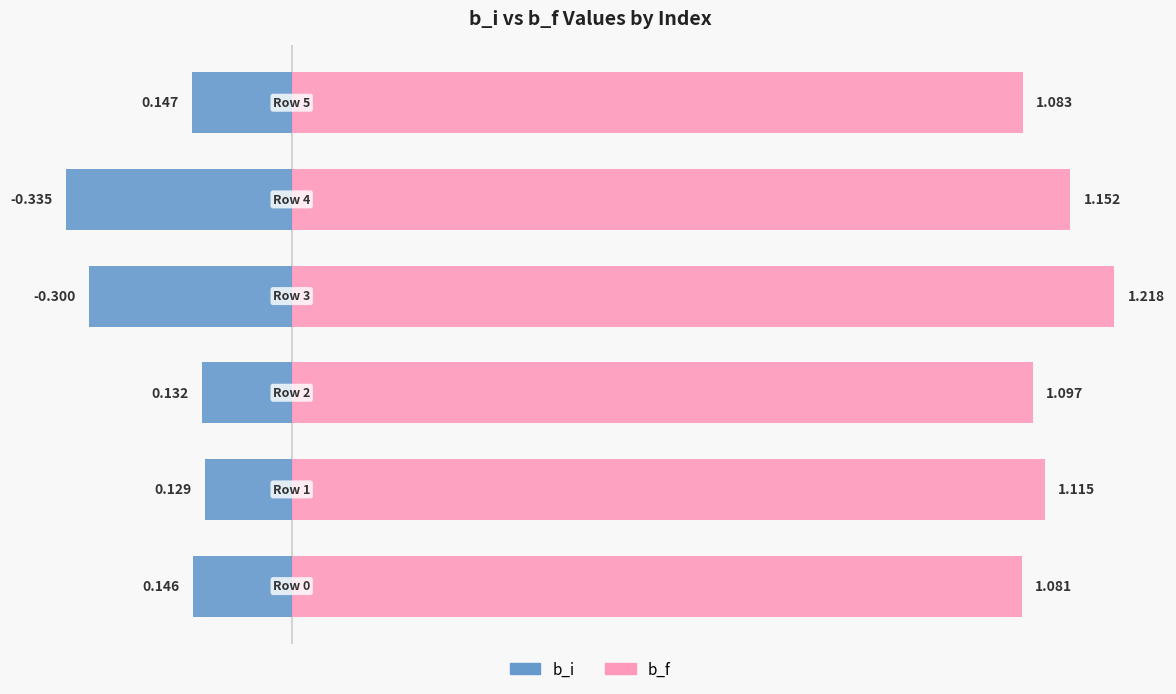

How many categories are shown in the chart?

6